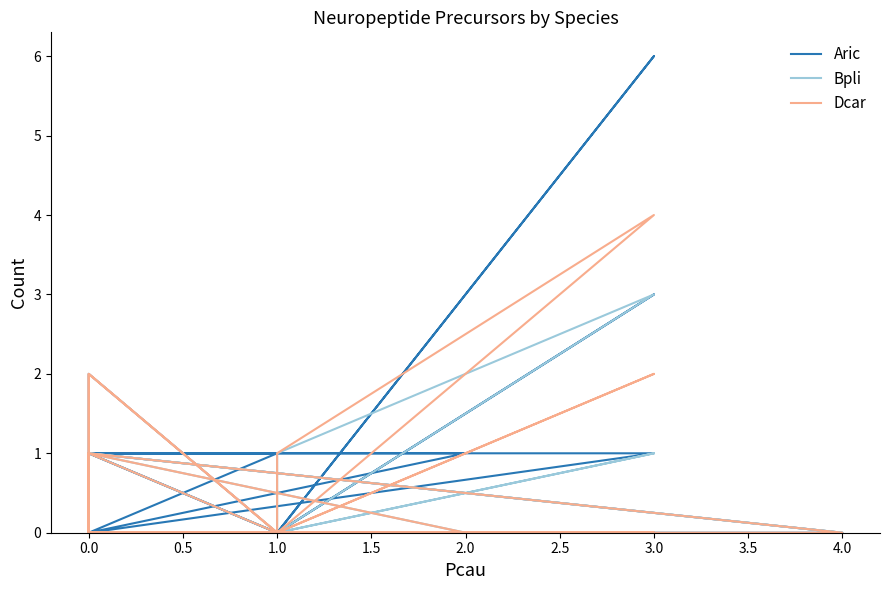

What is the maximum value shown in the chart?

6